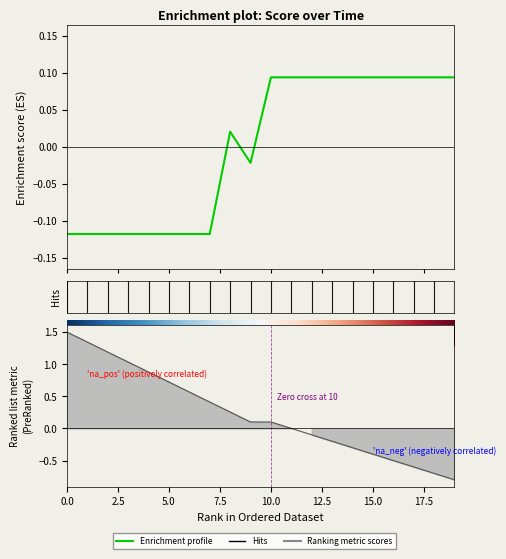

How many interior local valleys (lower than both neighbors) does the data have?

1